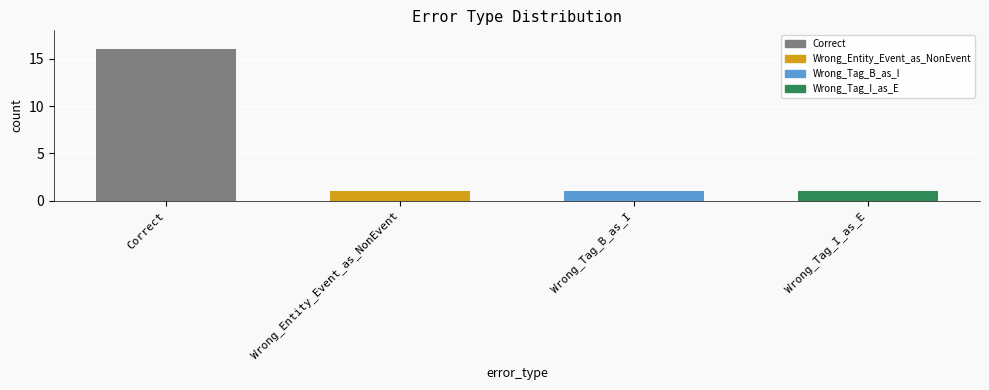

How many series are shown in this chart?

1